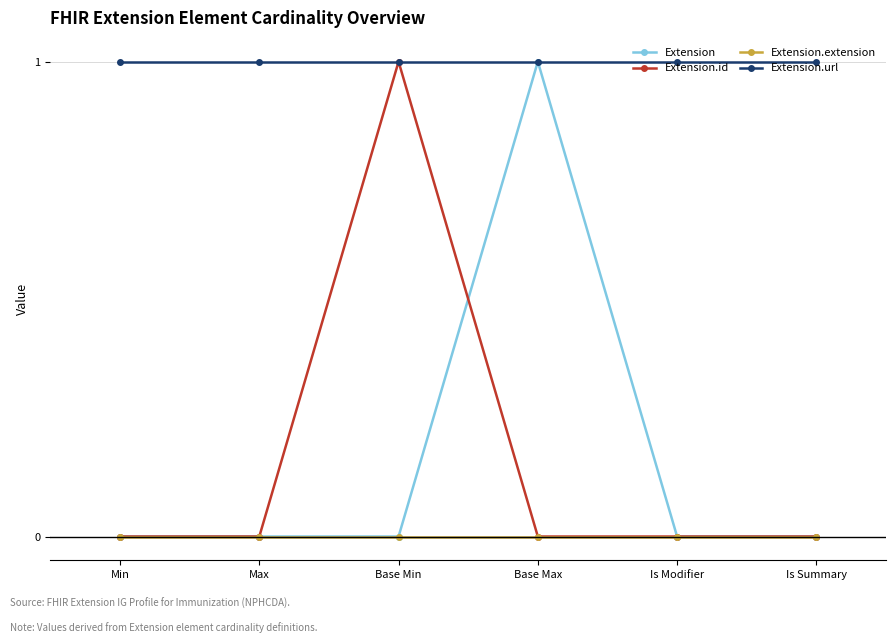

Which series has the largest total across all categories?

Extension.url